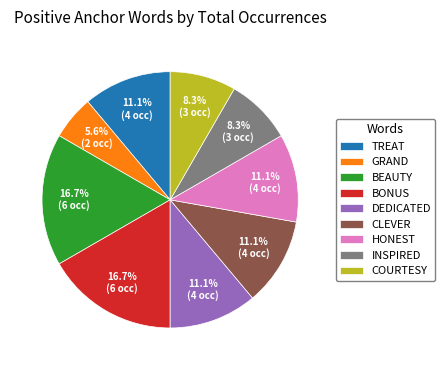

What is the smallest slice in the pie chart?

GRAND